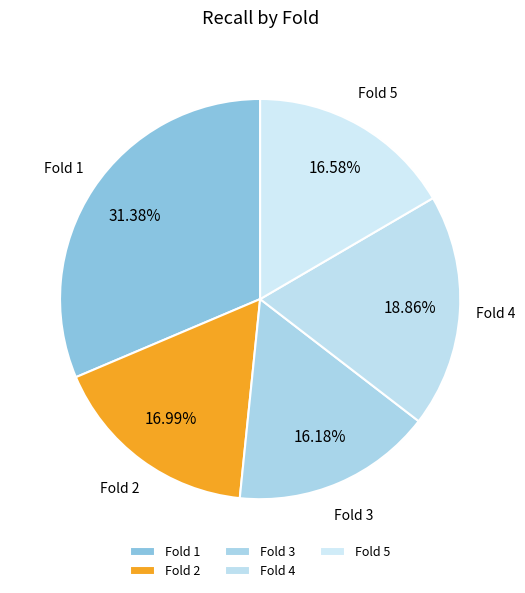

Combined, do Fold 1 and Fold 2 account for over 50%?

No